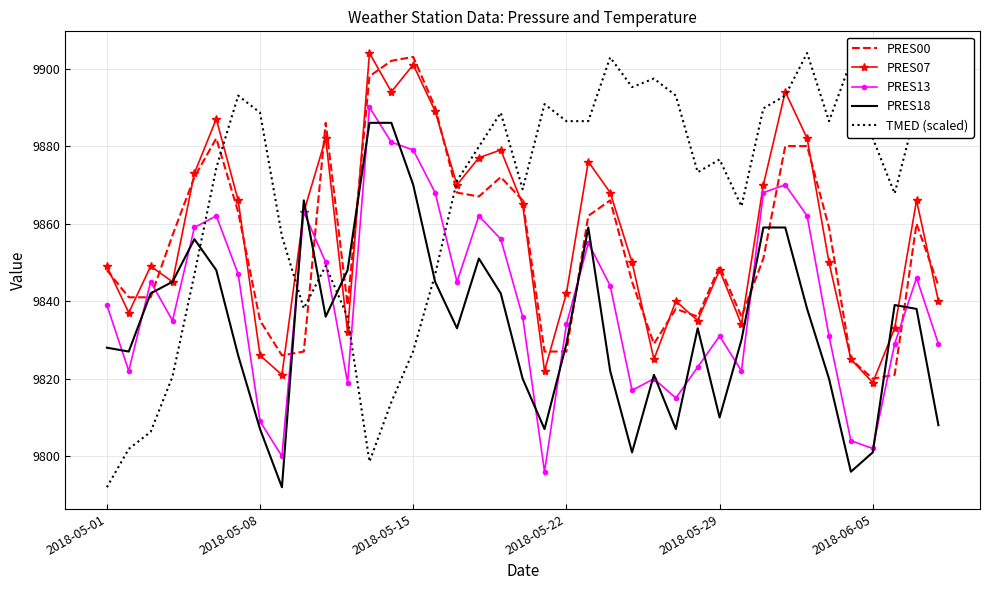

What is the minimum value for TMED (scaled)?

9792.0